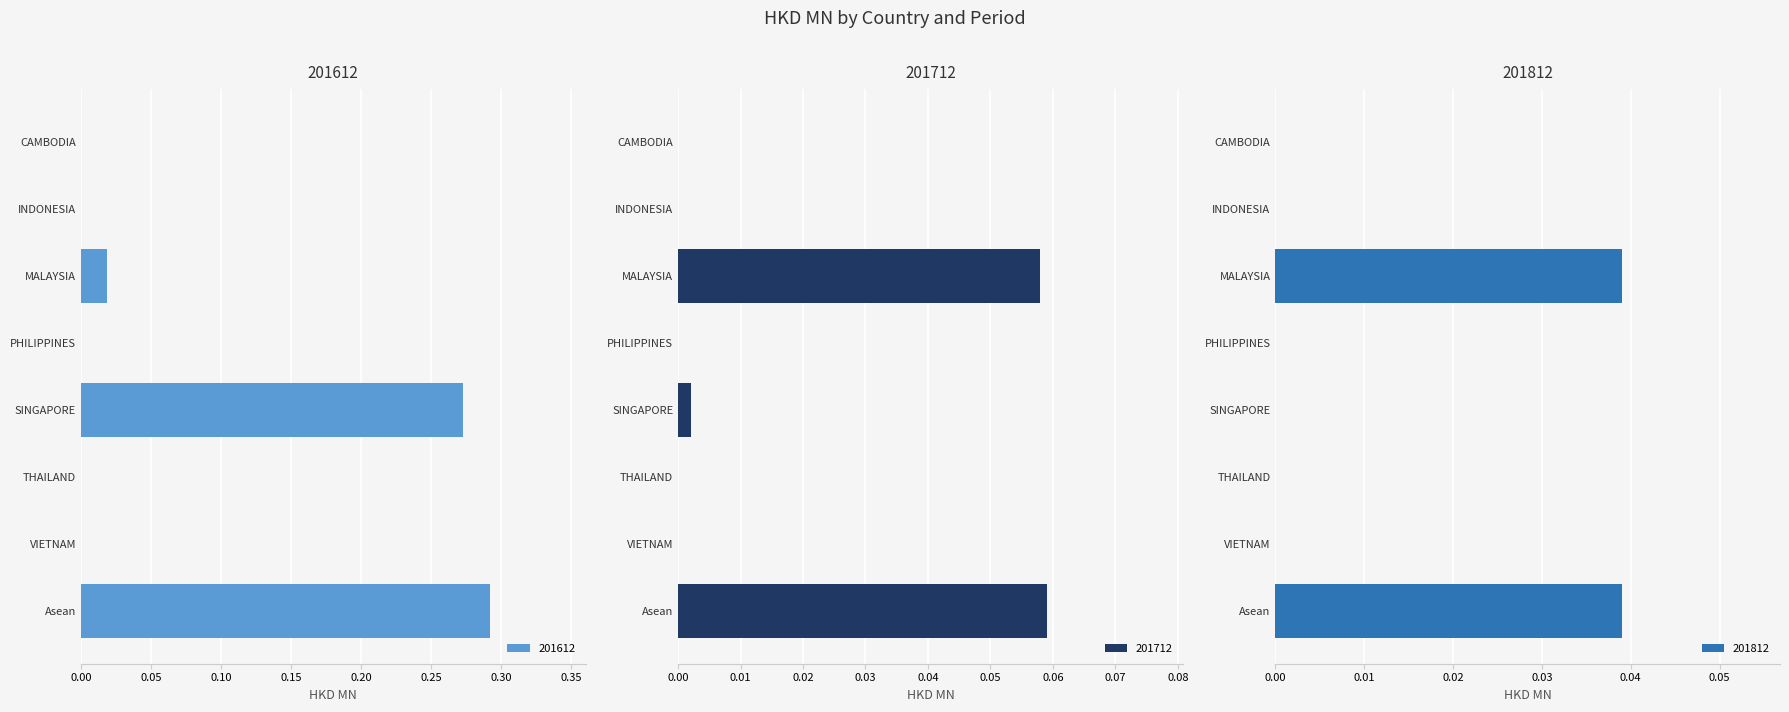

How many series are shown in this chart?

3